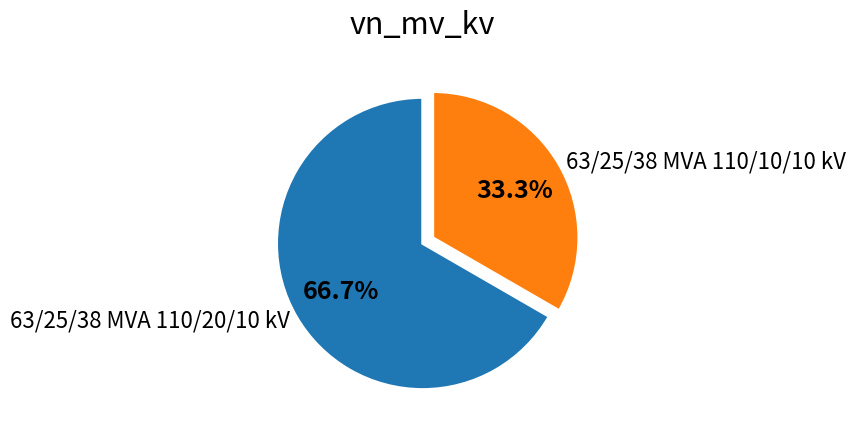

Which category has the biggest portion of the pie?

63/25/38 MVA 110/20/10 kV